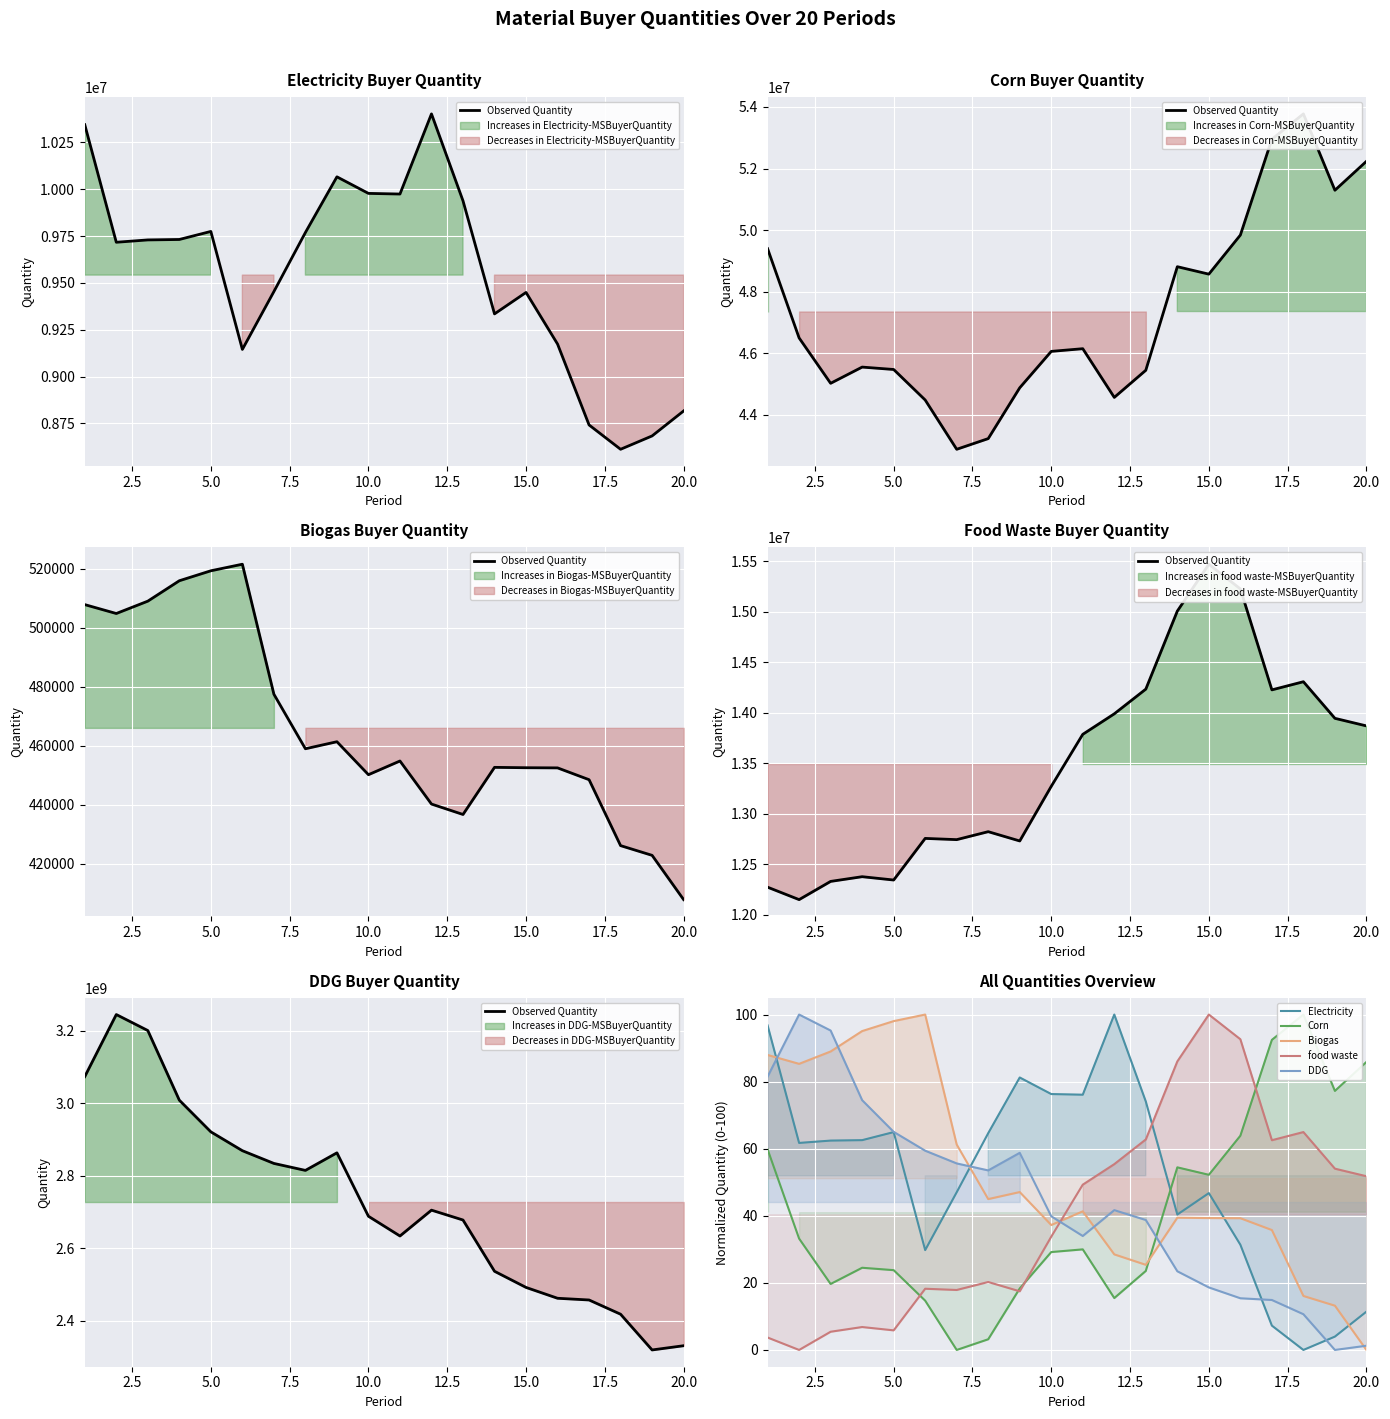

True or false: Corn has more than 2 points higher than both neighbors.

True